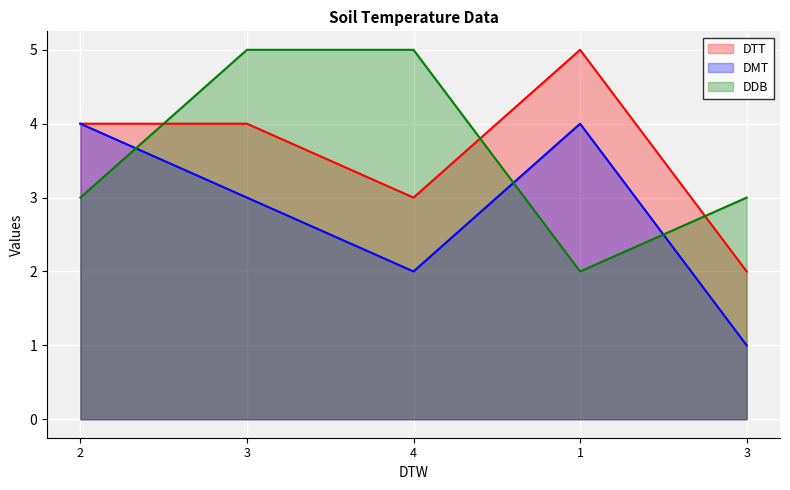

At which category is the sum across all series the highest?

3